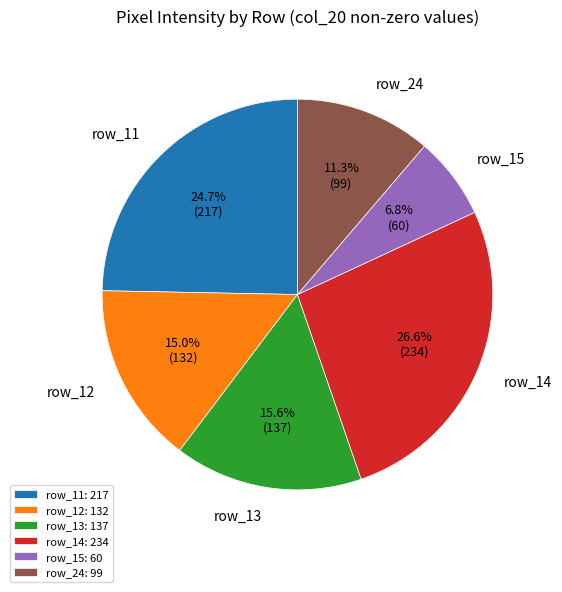

What percentage is NOT represented by row_12?

85.0%